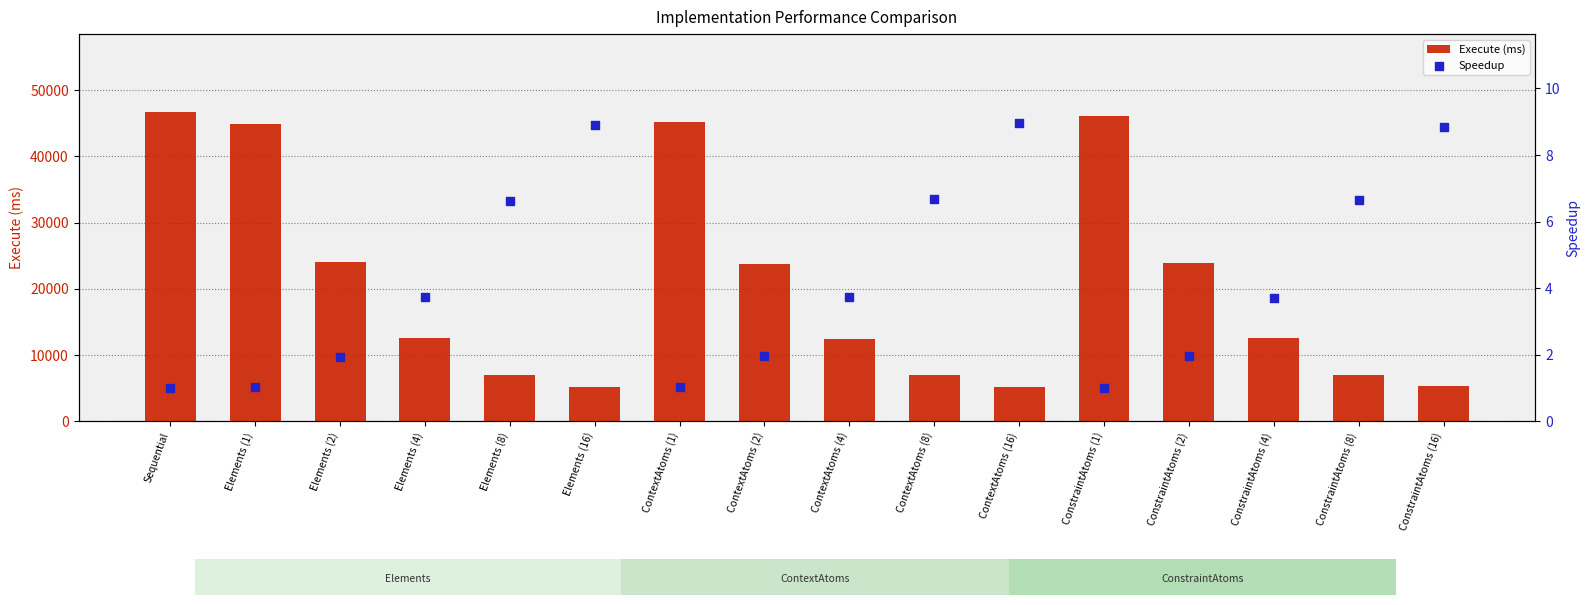

What are all the series names shown in the legend?

Execute (ms), Speedup